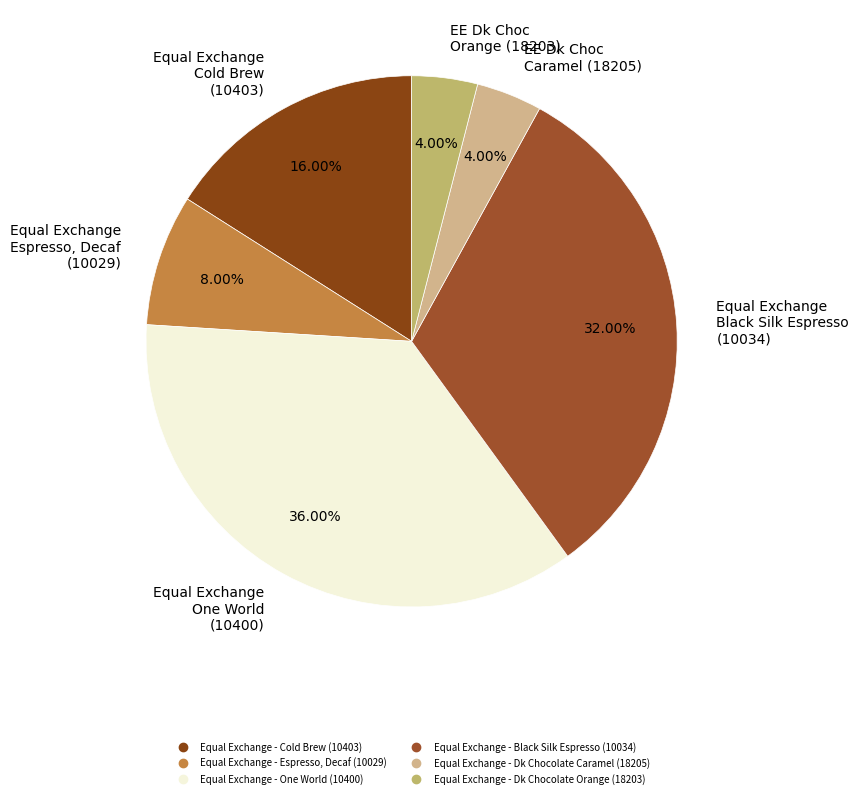

How many segments does this pie chart have?

6